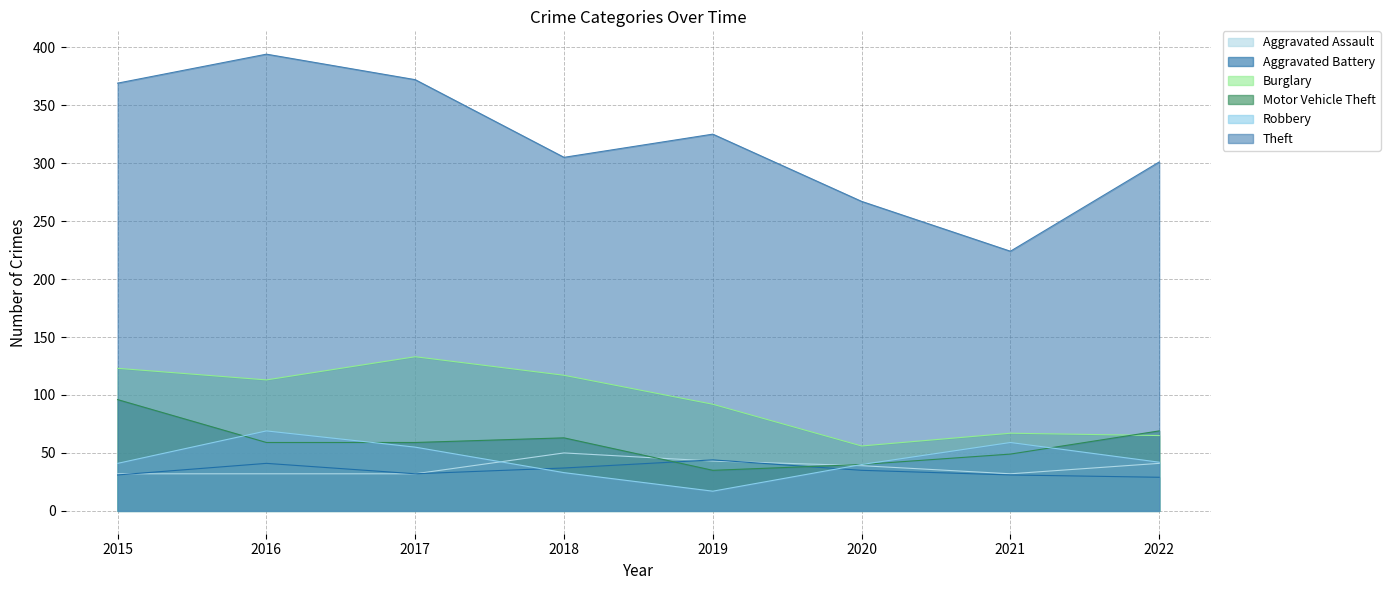

Which series has the widest spread of values?

Theft